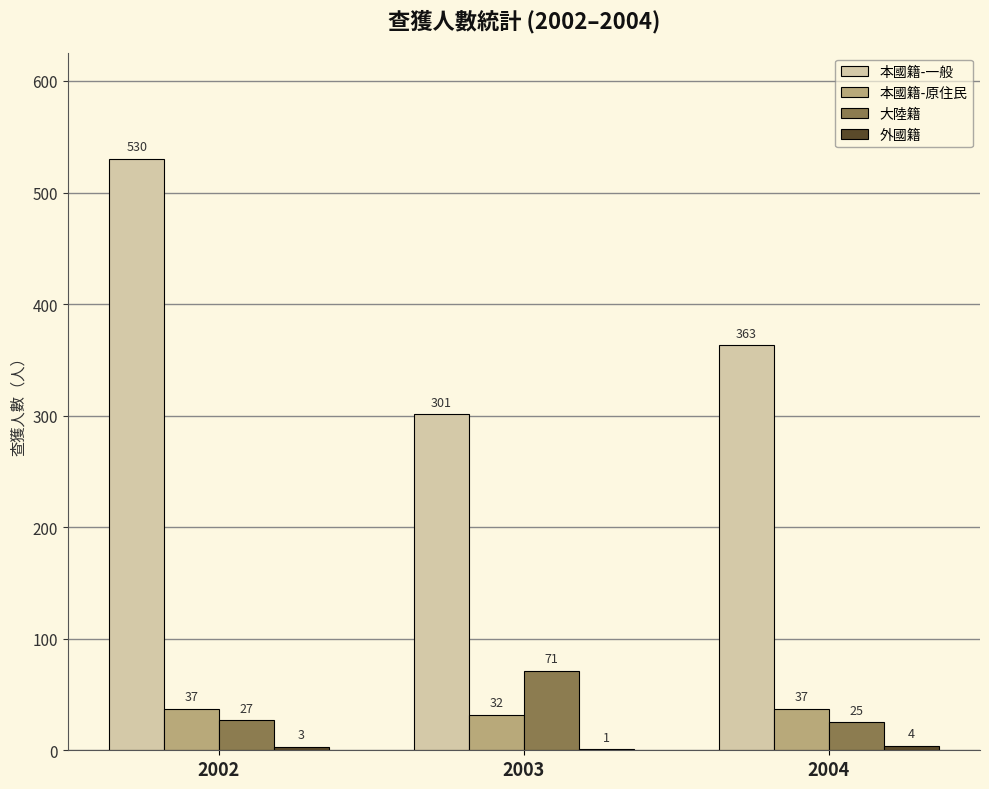

What is the sum of the 本國籍-一般 values at 2002 and 2004?

893